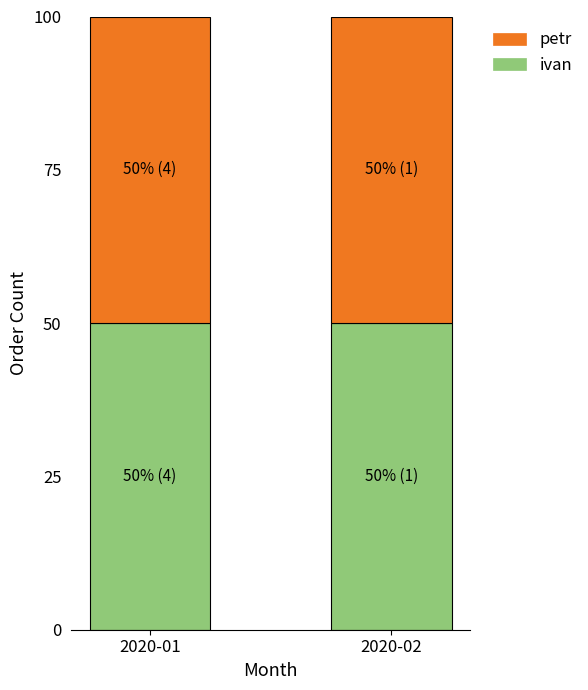

How many distinct data groups are displayed?

2